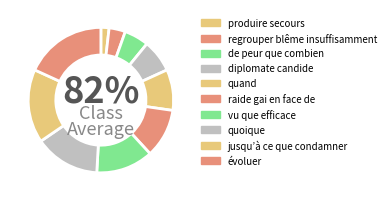

Approximately how many times larger is the value at raide gai en face de compared to évoluer?

0.6